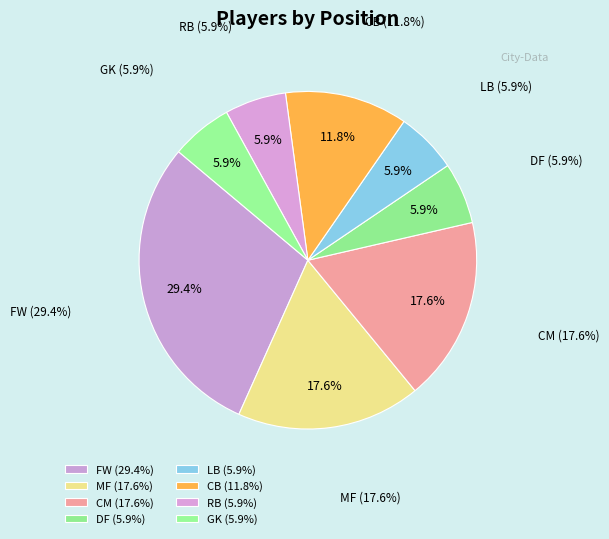

Is it true that LB is 20% of the pie?

False